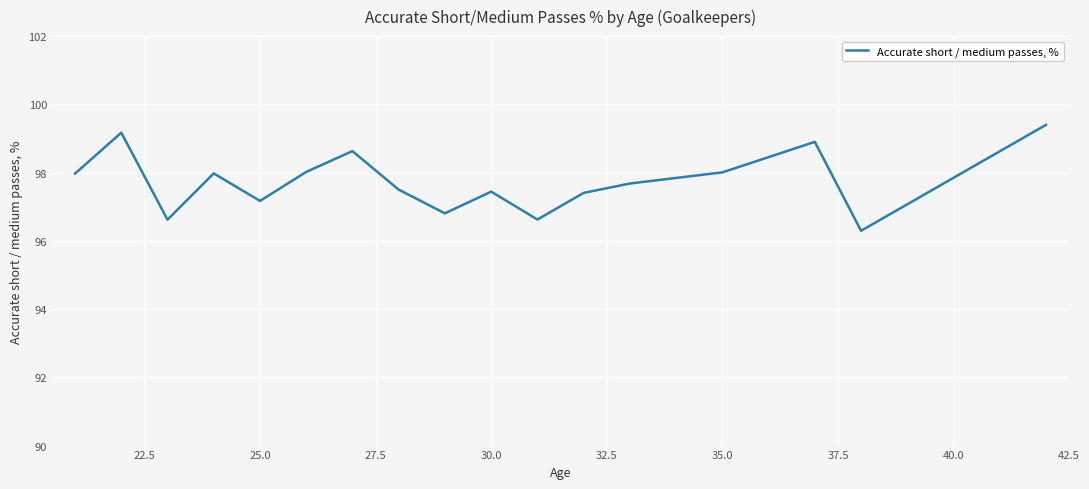

How many series are shown in this chart?

1